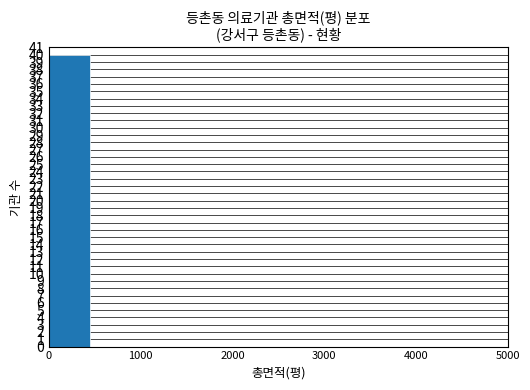

What is the sum of all values?

40